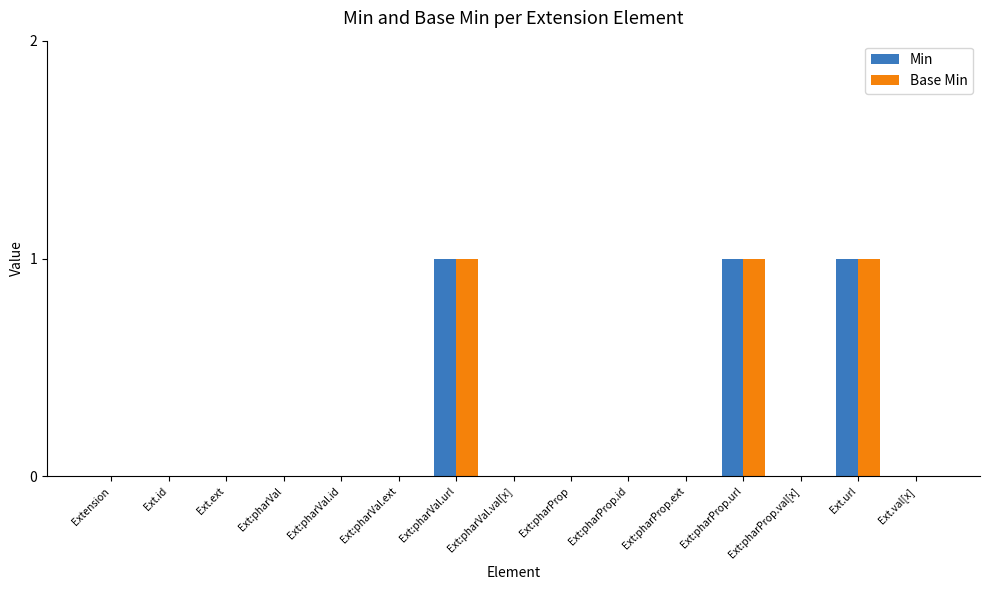

Is it true that Base Min equals 0 at Ext.val[x]?

True